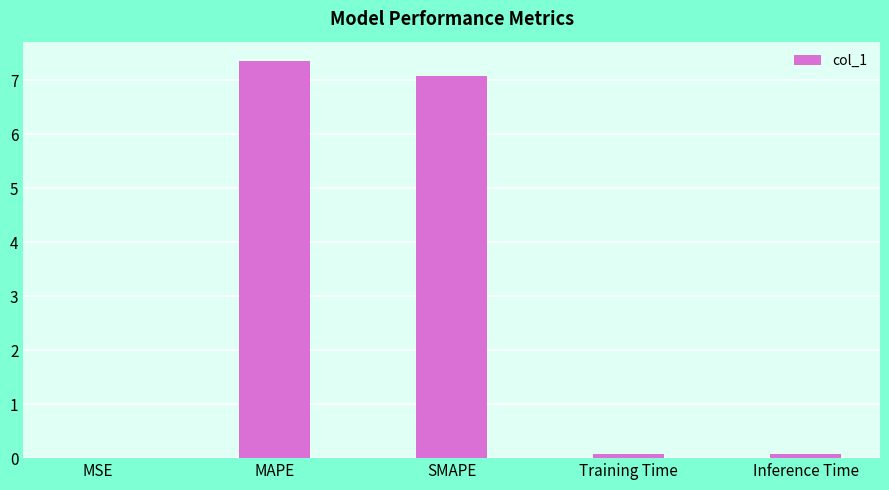

Which category has the highest value across all series?

MAPE